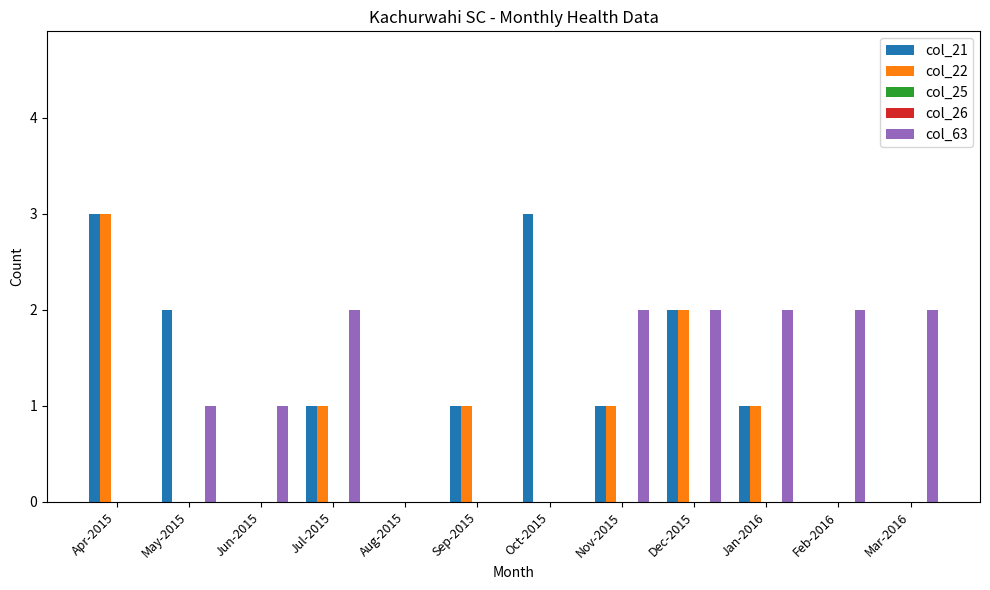

What is the sum of all col_63 values?

14